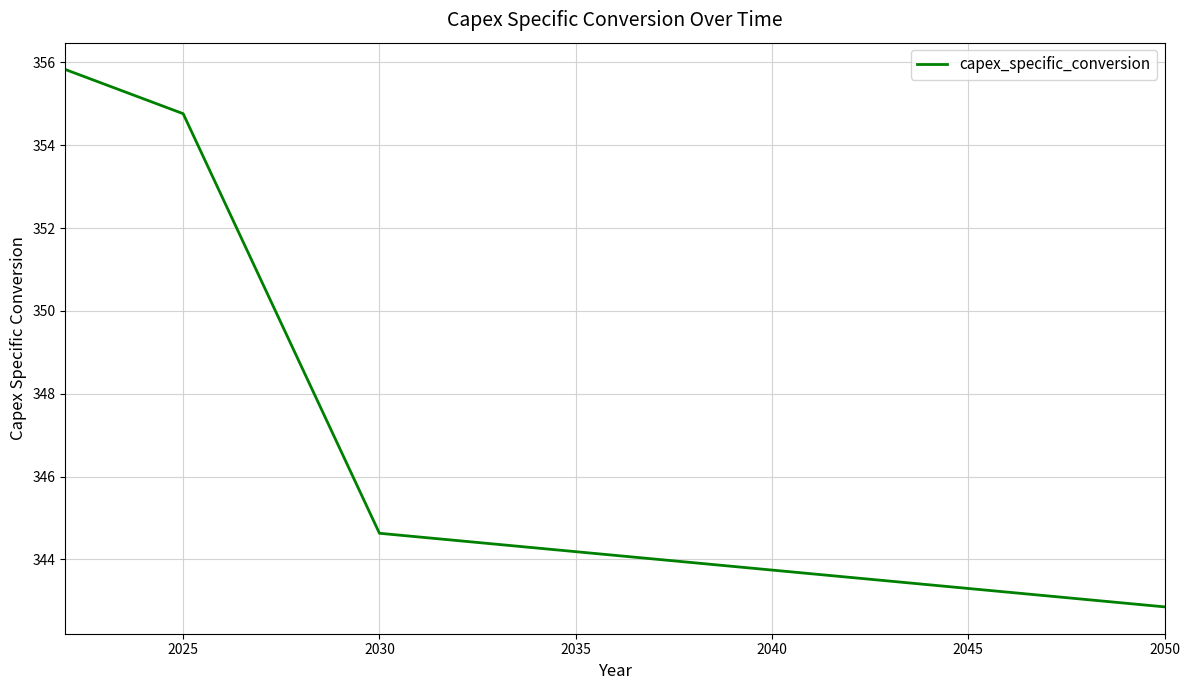

What is the maximum value shown in the chart?

355.8